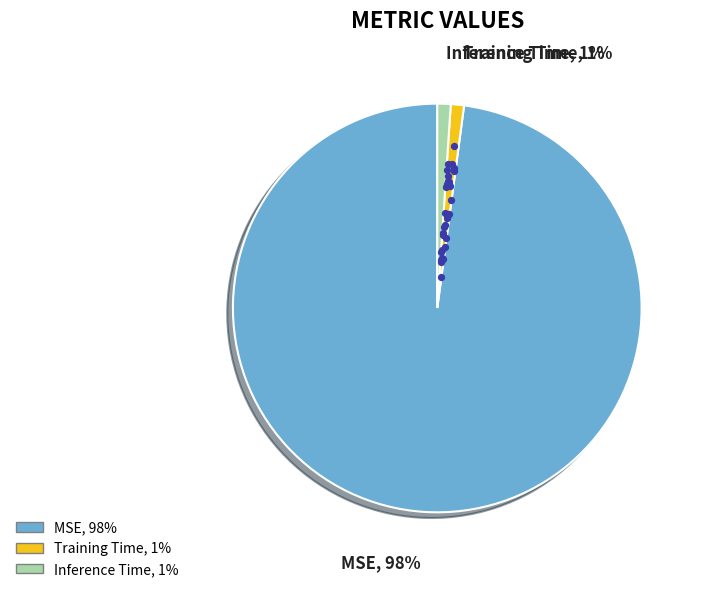

To the nearest percent, what is the average slice percentage?

33%